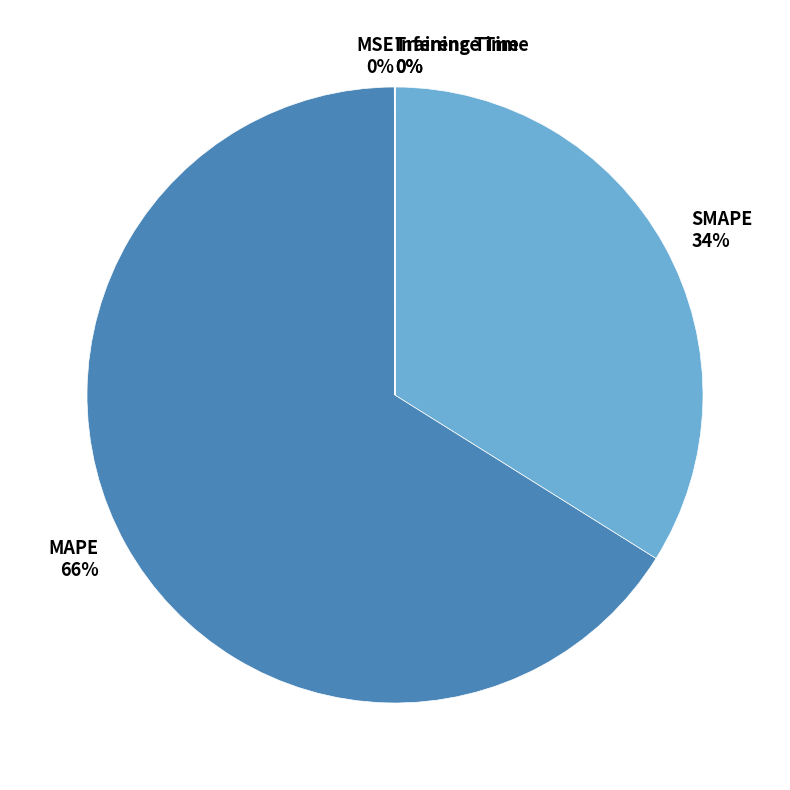

To the nearest percent, what is the difference between the largest and smallest slice percentages?

66%